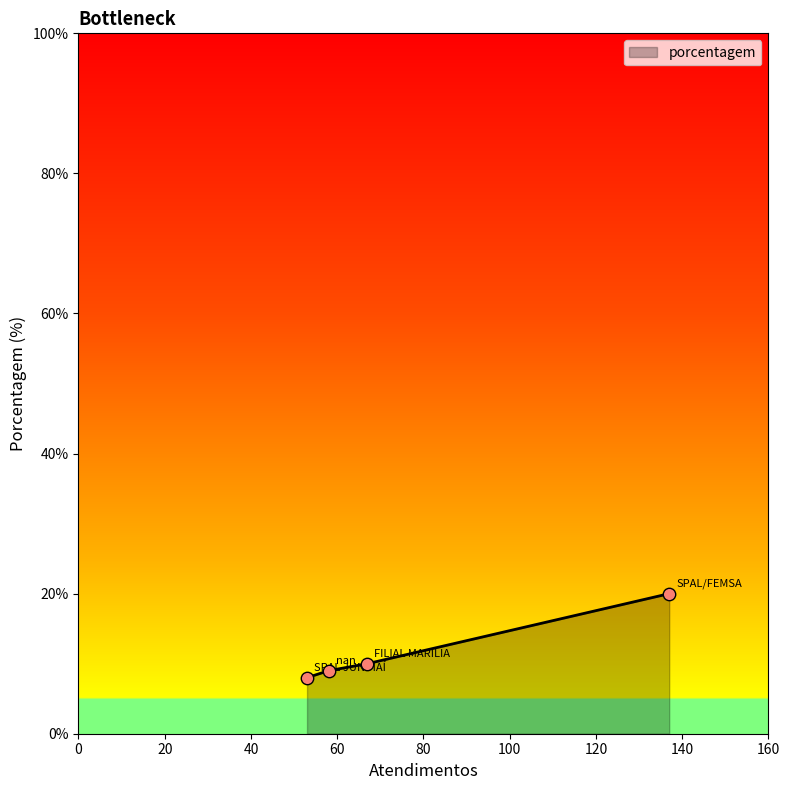

What is the sum of all values?

47